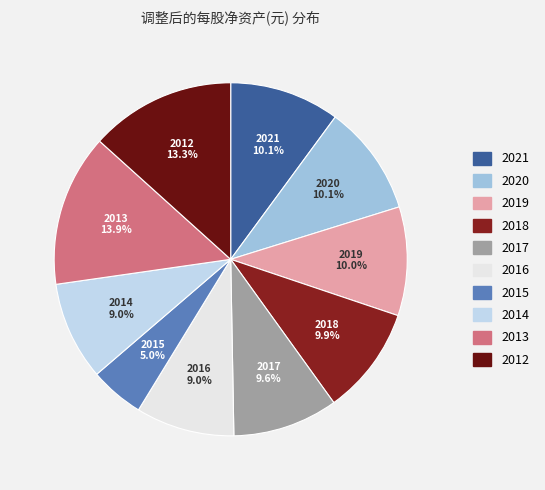

Is 2015 the majority of the pie?

No